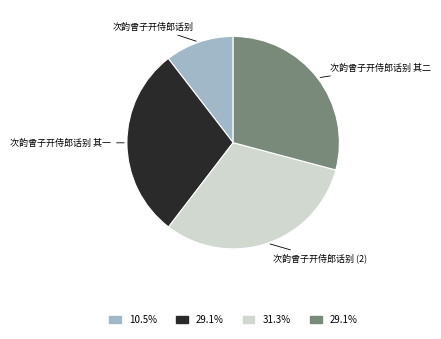

Is there any slice that represents more than half of the pie?

No